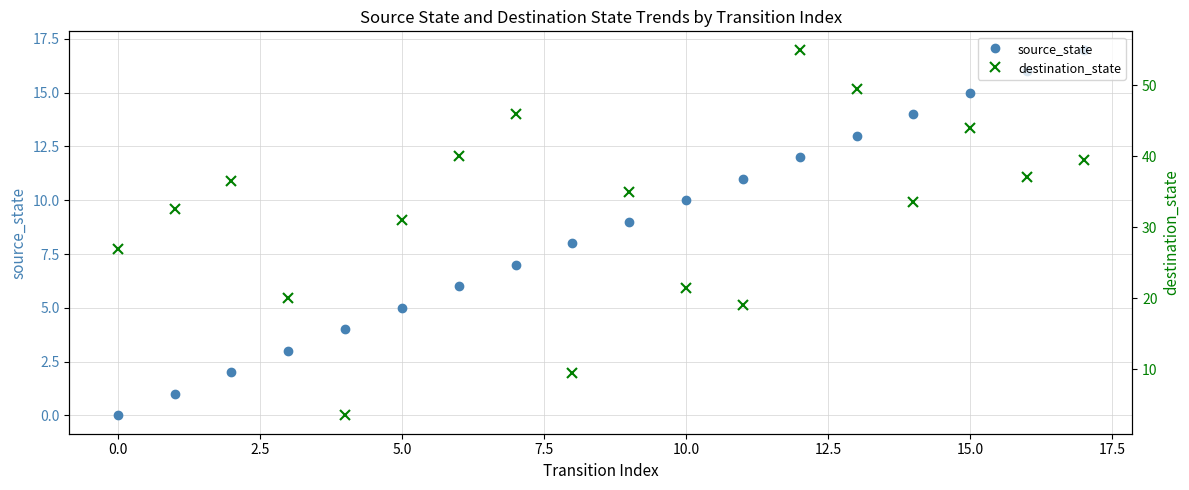

What is the sum of all source_state values?

153